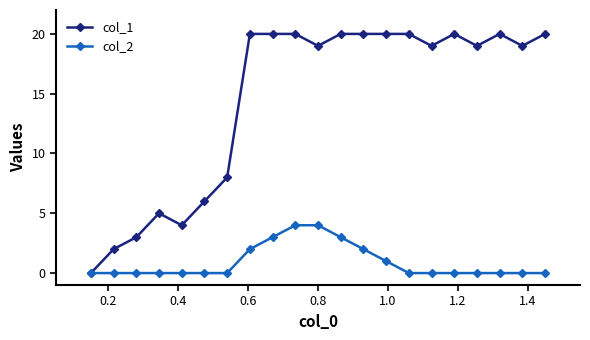

True or false: col_1 has more than 2 interior local peaks.

True